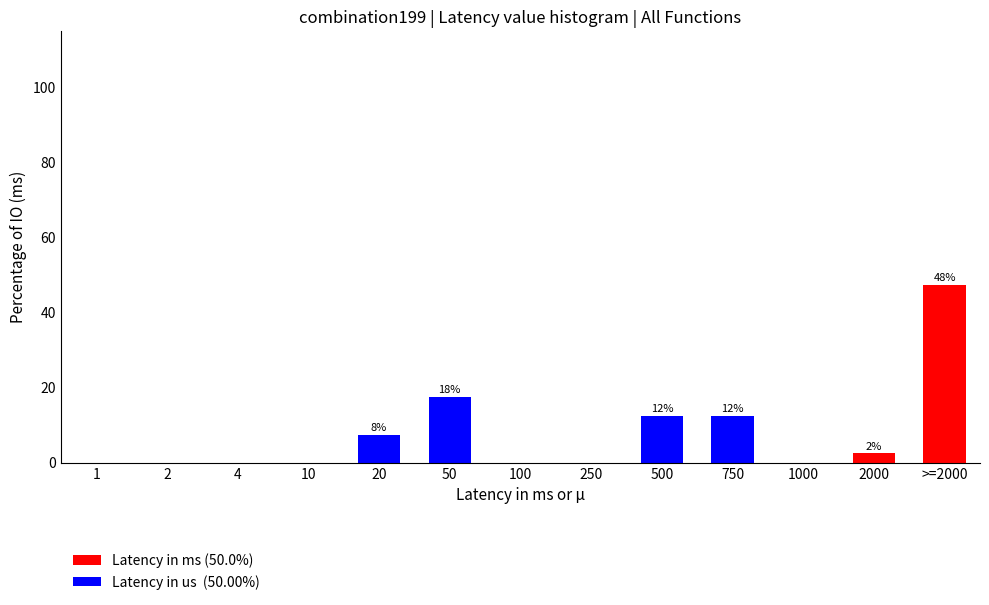

Reading left to right, list the values for the Latency in ms (50.0%) series.

1=0.0	2=0.0	4=0.0	10=0.0	20=0.0	50=0.0	100=0.0	250=0.0	500=0.0	750=0.0	1000=0.0	2000=2.5	>=2000=47.5